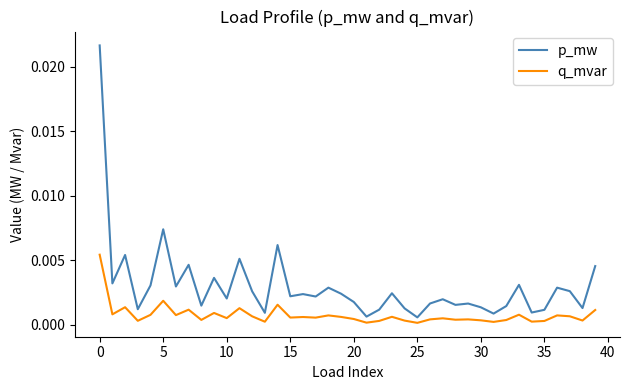

Rank the series by their maximum value, from highest to lowest.

p_mw, q_mvar